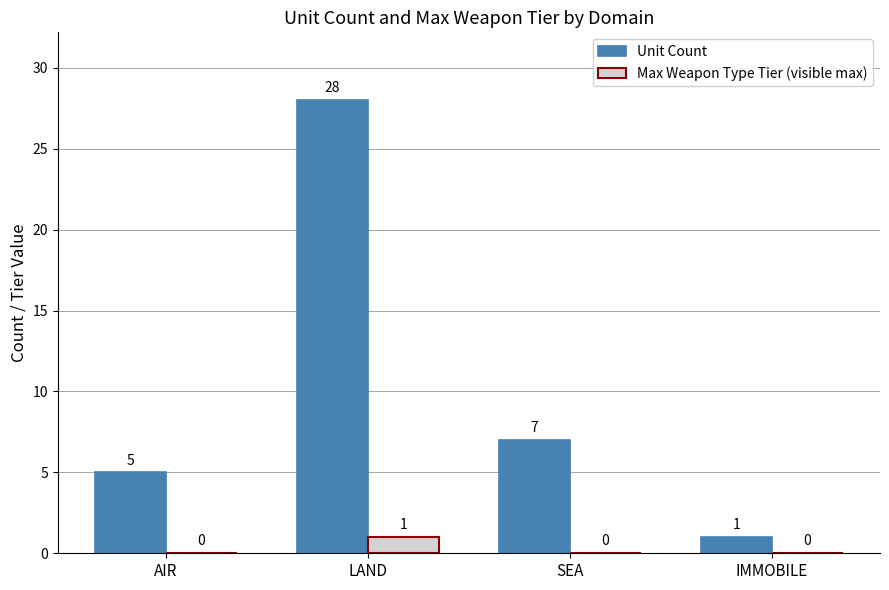

Reading right to left, what are all the values shown in this chart?

Unit Count: 1	7	28	5
Max Weapon Type Tier (visible max): 0	0	1	0